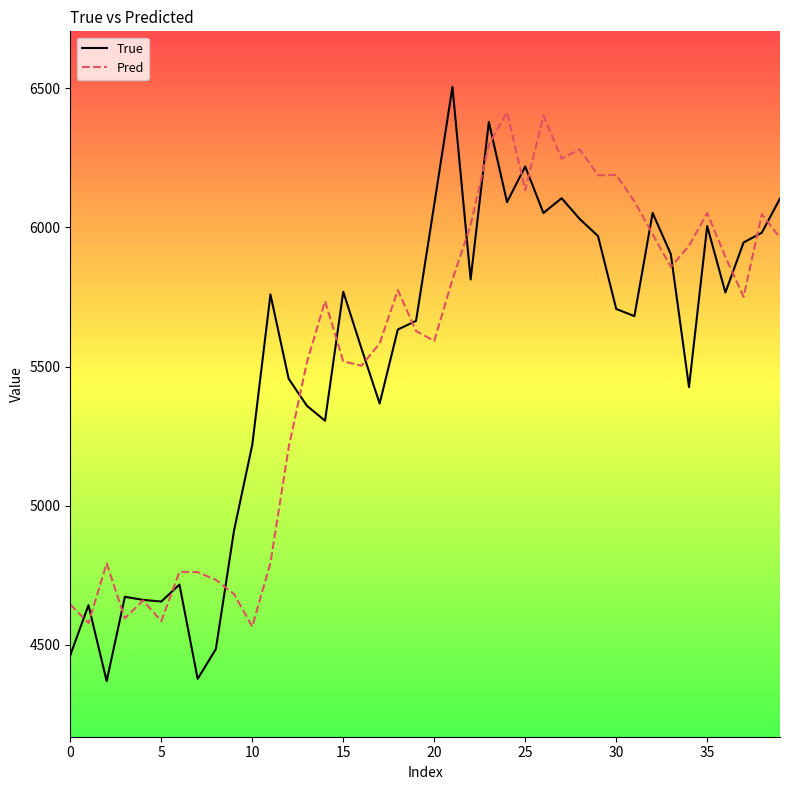

Which series has the largest range (max minus min)?

True